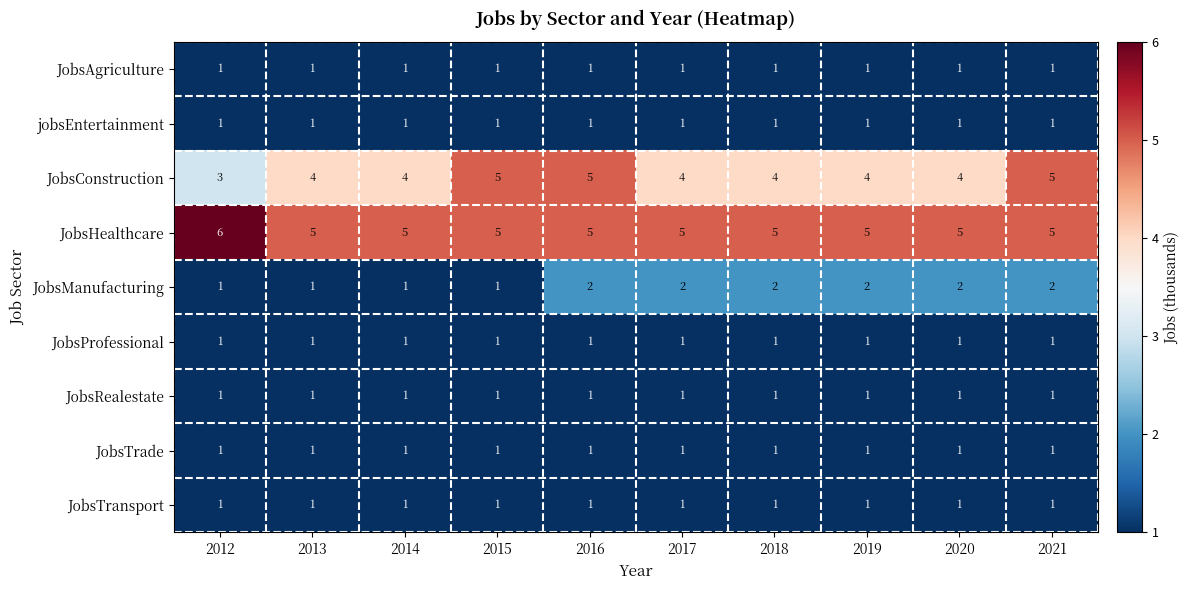

What is the total value across all series at 2014?

16